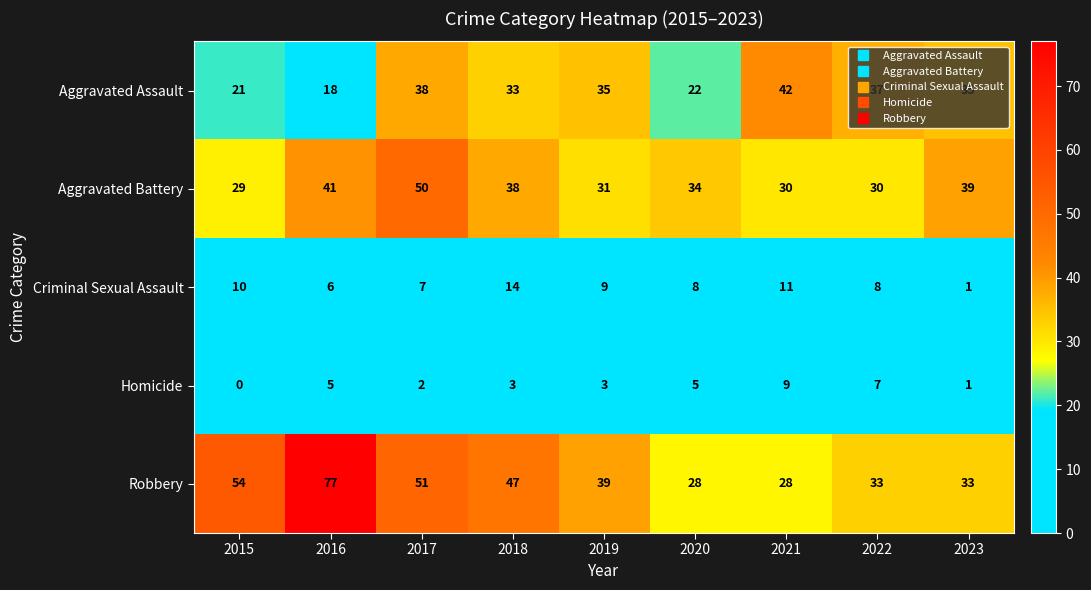

Which series has the largest total across all categories?

Robbery